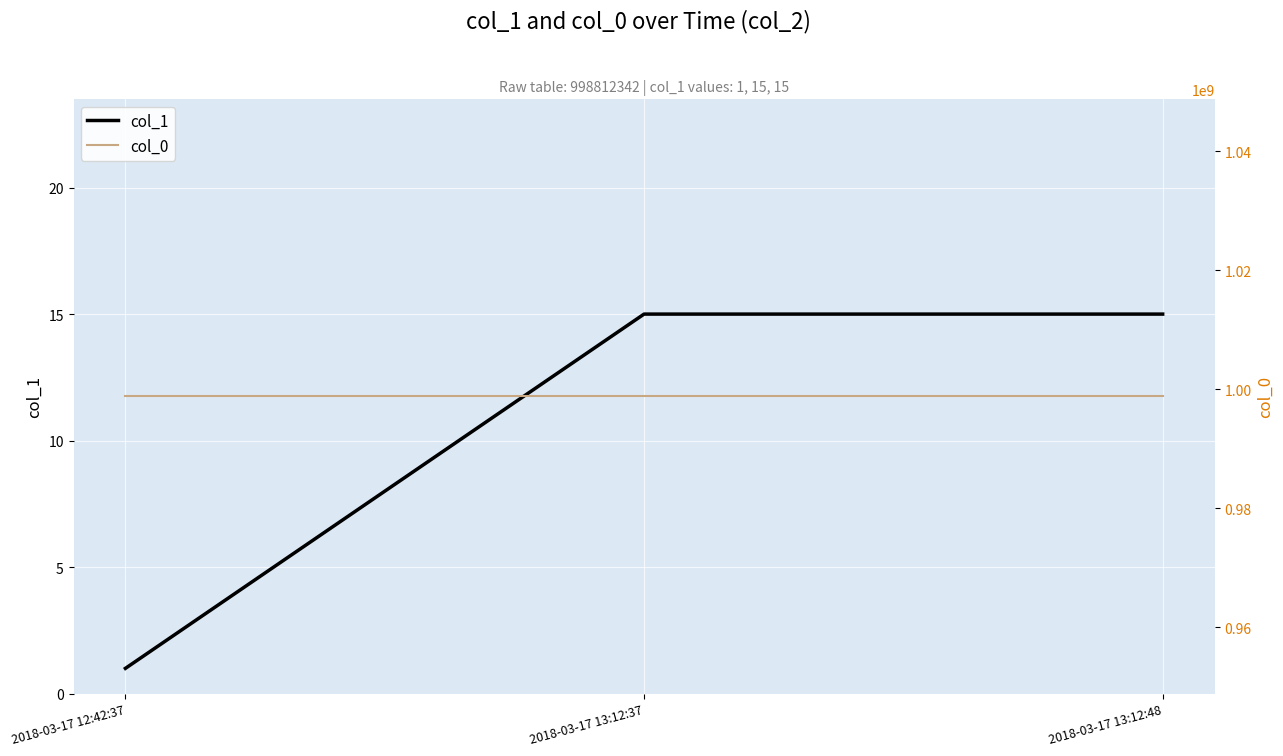

What is the highest value of the col_1 series?

15